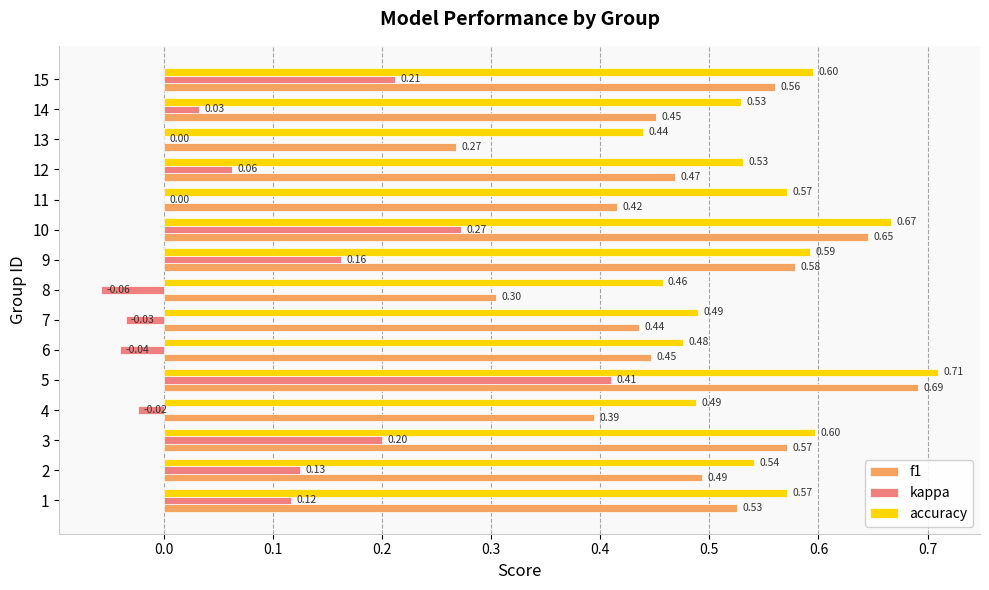

How many series are shown in this chart?

3